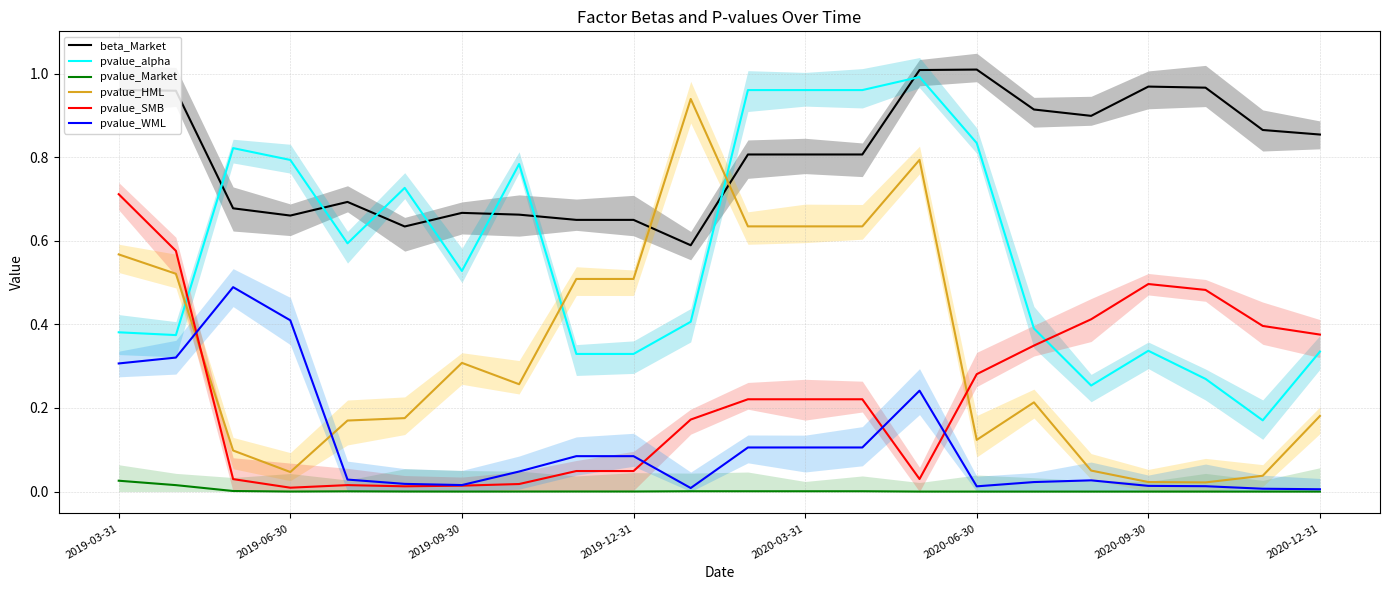

The value of pvalue_alpha at 2019-06-30 is 0.8. True or false?

True